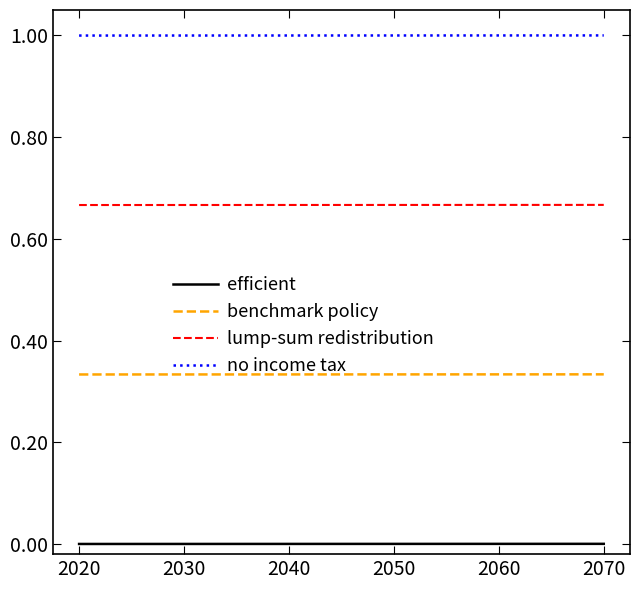

Rank the series by their maximum value, from highest to lowest.

no income tax, lump-sum redistribution, benchmark policy, efficient